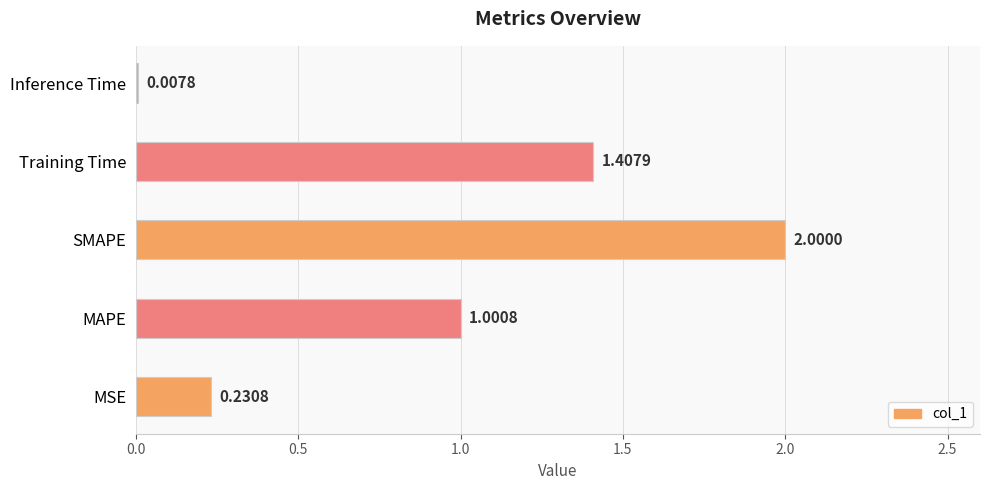

Between MSE and SMAPE, which is larger?

SMAPE